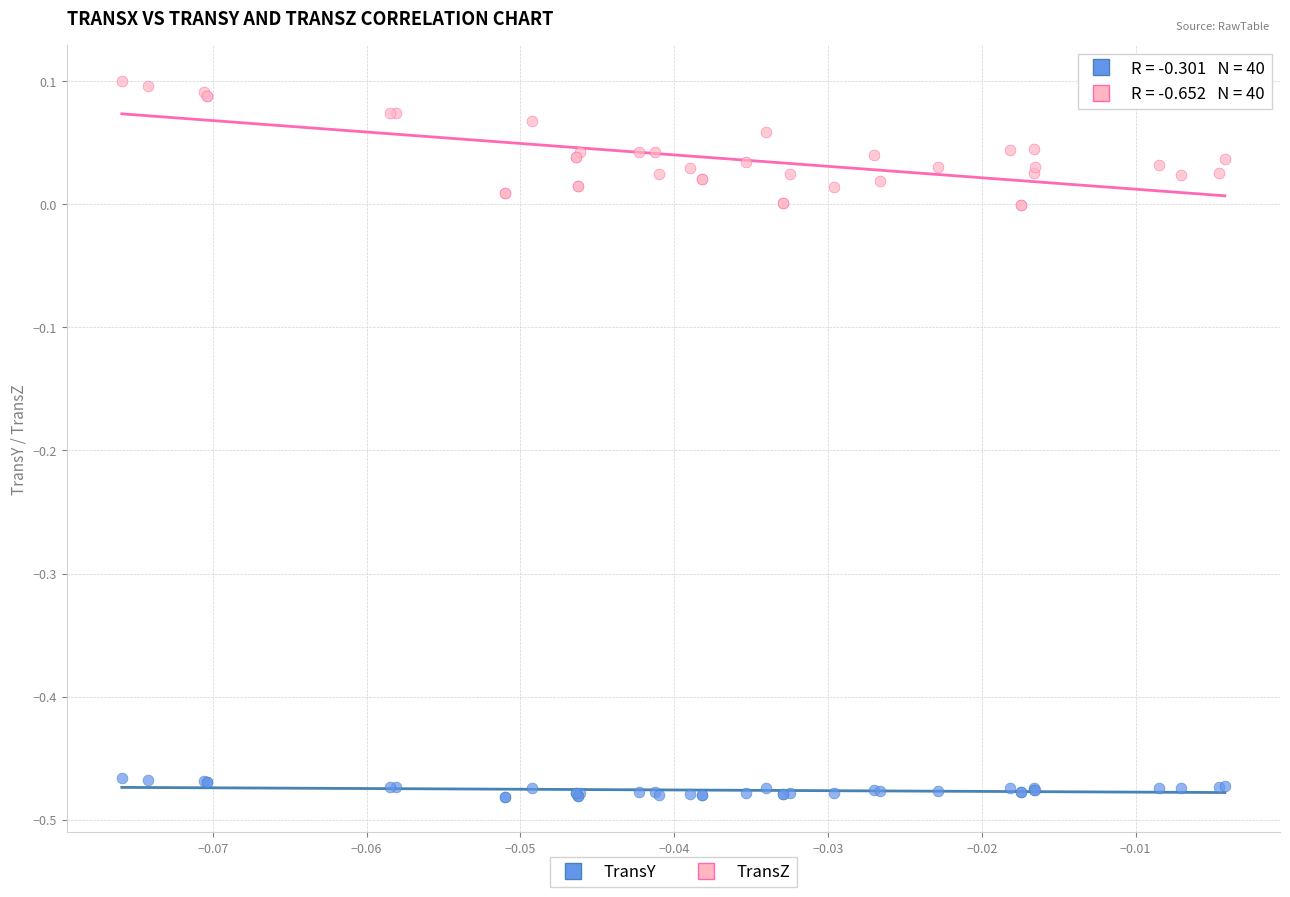

Which series has the largest Y range (max minus min)?

TransZ